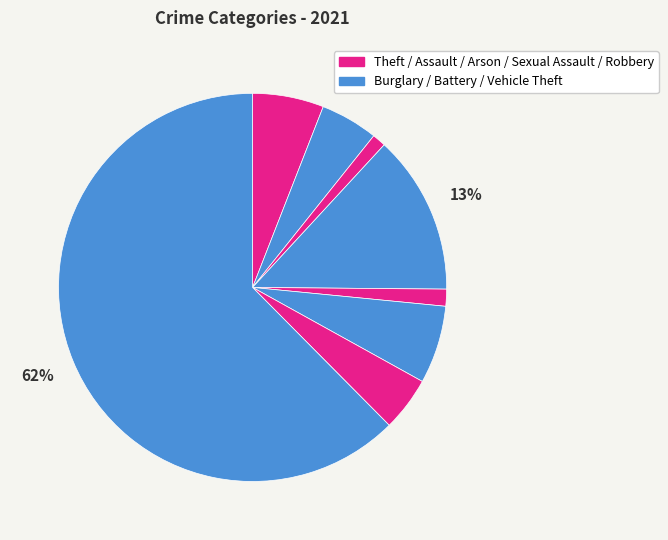

How many slices are in this pie chart?

8